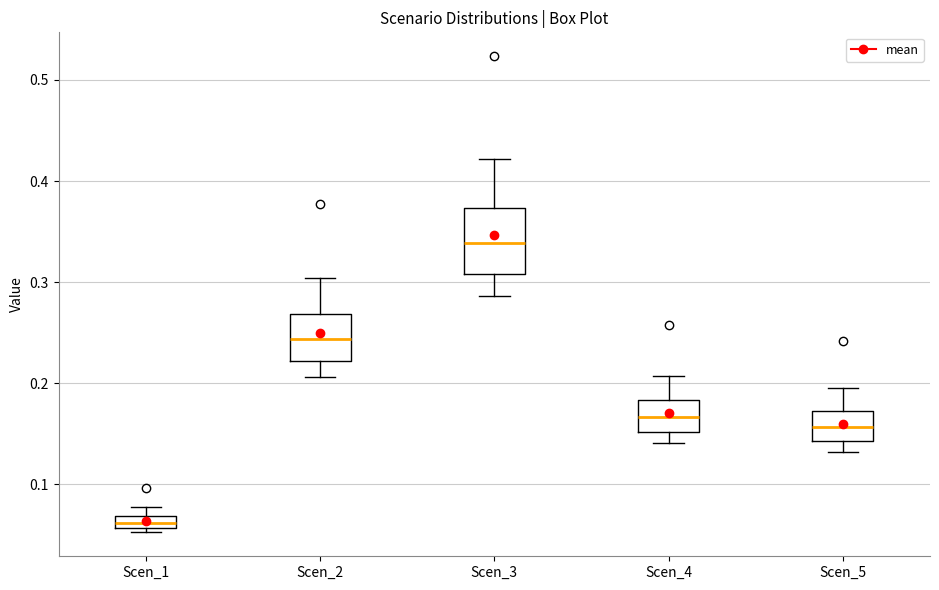

Which box is the tallest, from its lower edge to its upper edge?

Scen_3